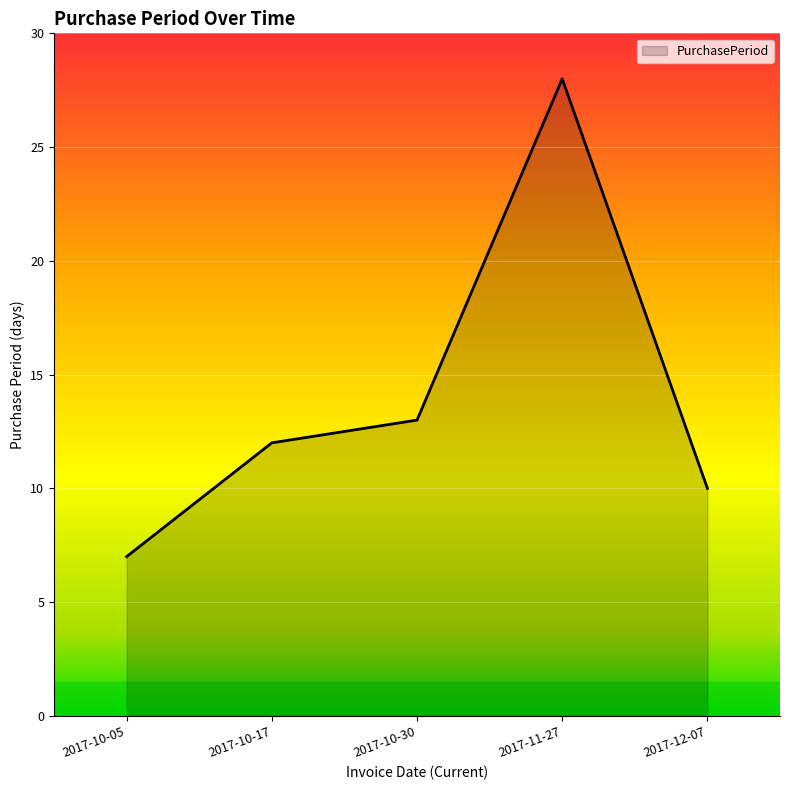

Reading left to right, transcribe all the data shown in this chart.

7	12	13	28	10